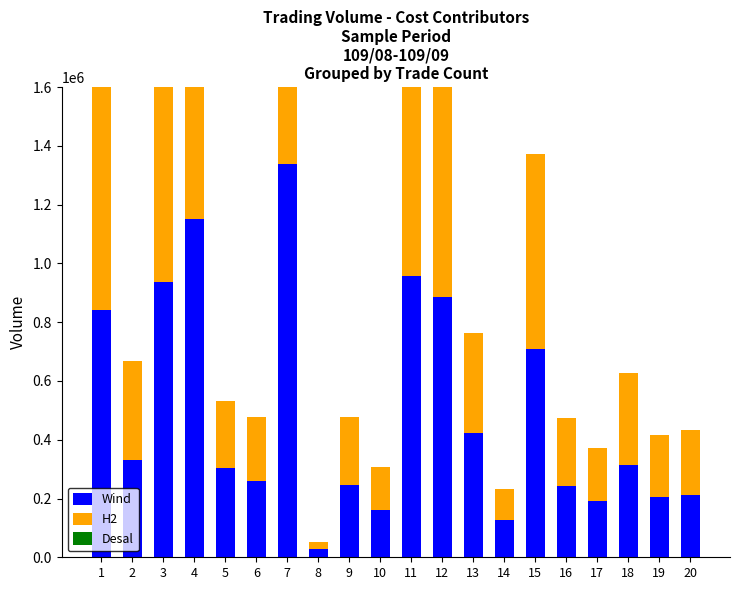

Which series has the widest spread of values?

Wind